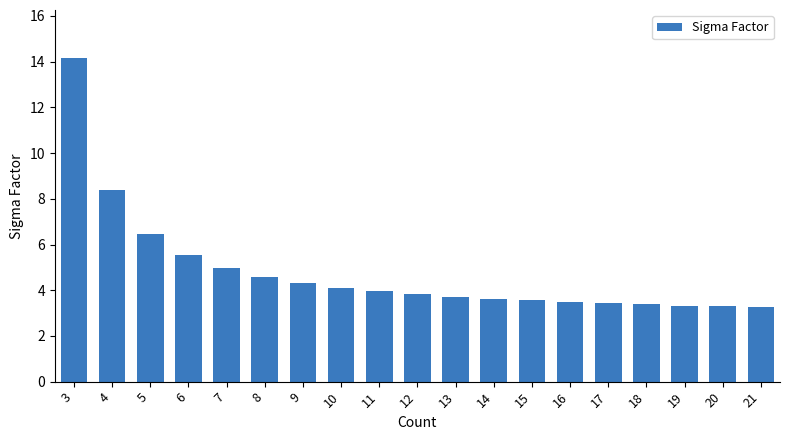

The chart shows a value of 1.7 at 20. True or false?

False